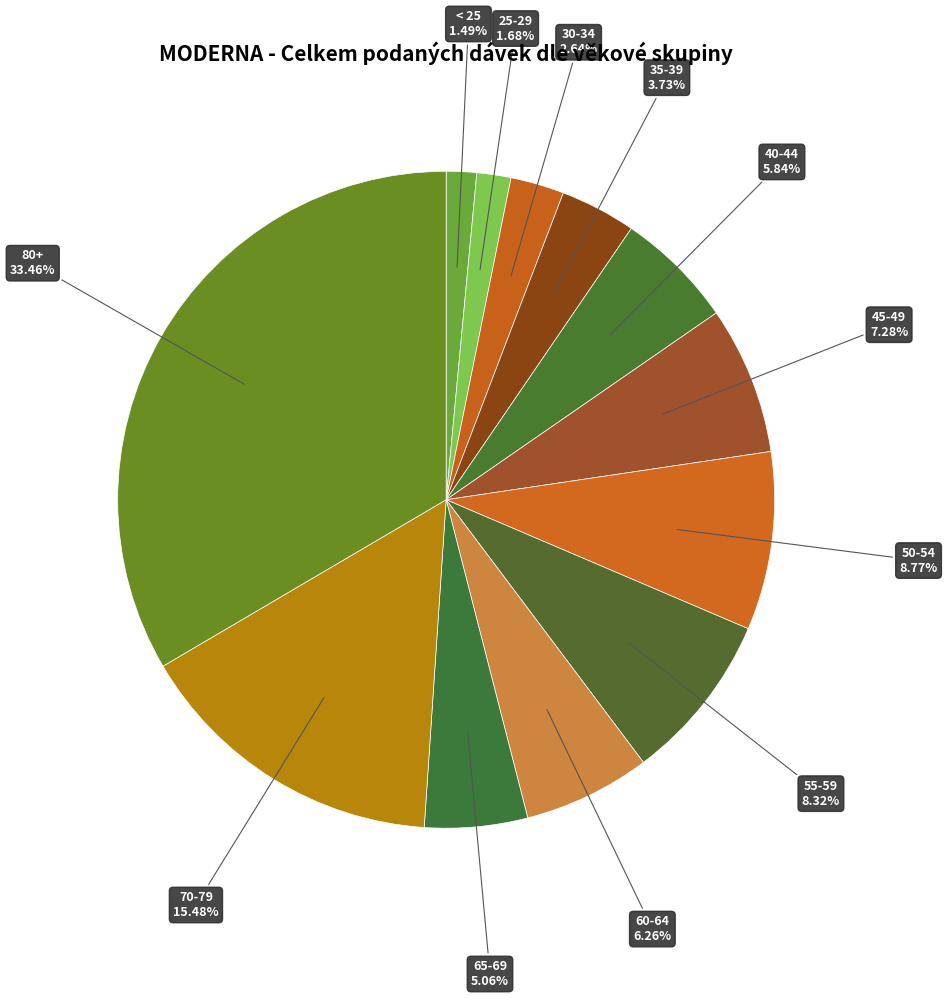

Does 35-39 represent more than half of the total?

No